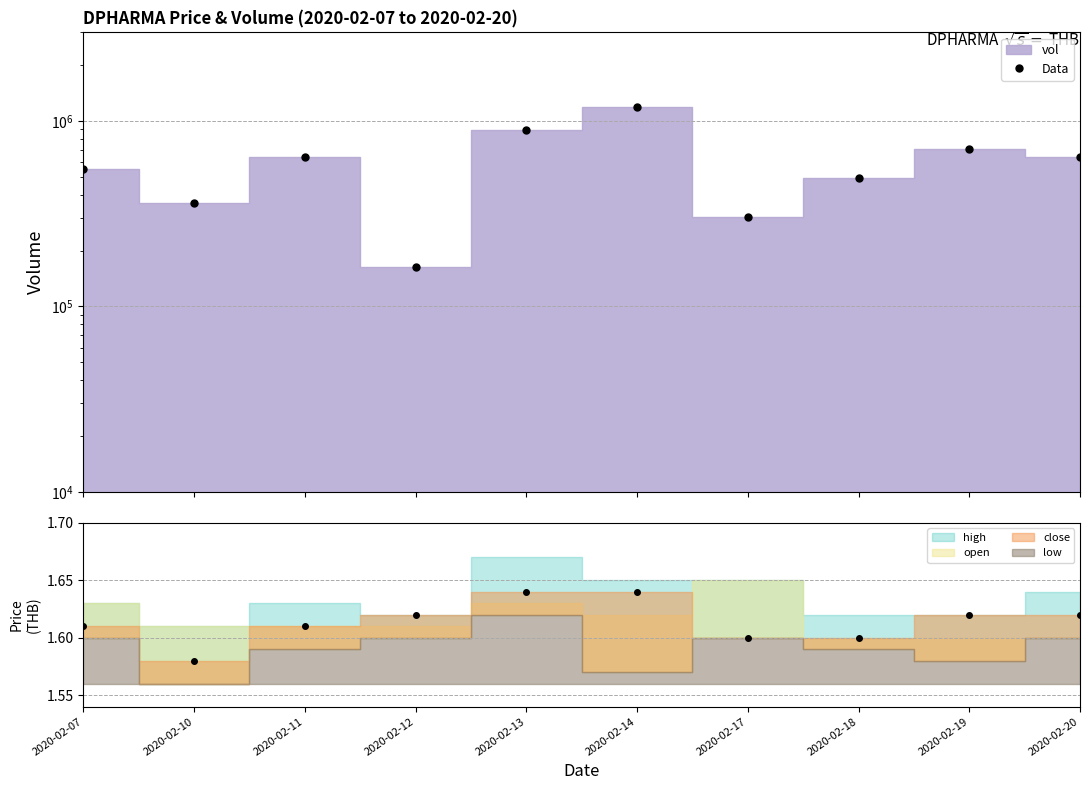

Reading right to left, list all the values displayed in this chart.

638200	702500	495100	303300	1182800	889000	163100	634800	361200	547900